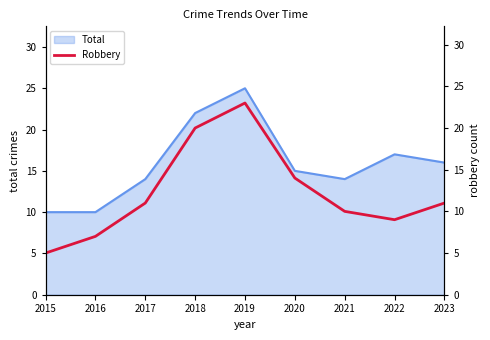

At which category does the chart reach its minimum across all series?

2015